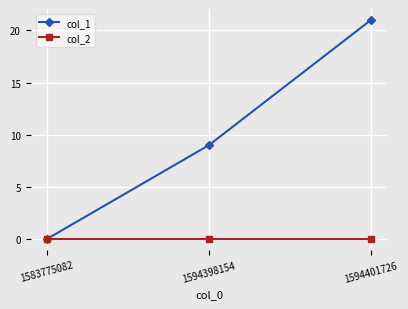

What is the maximum value shown in the chart?

21